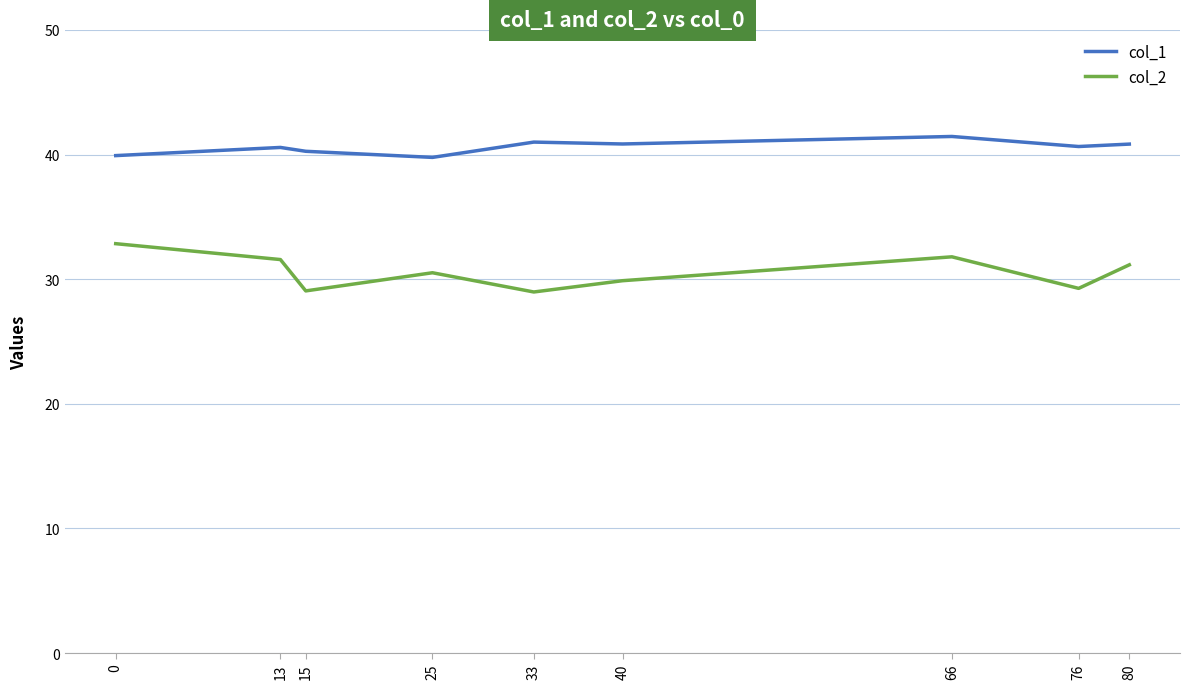

Which series has the widest spread of values?

col_2